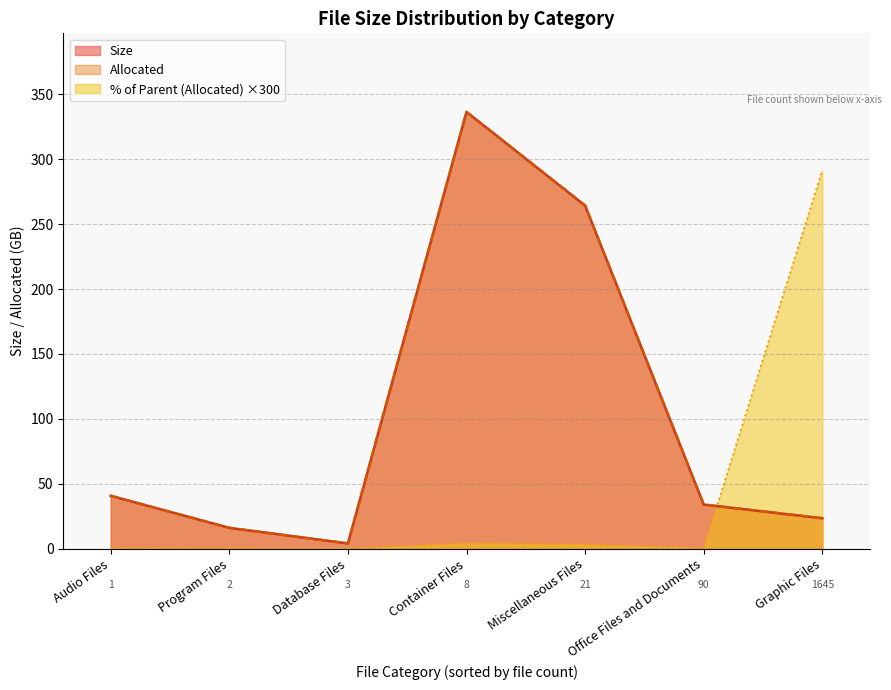

At which category does % of Parent (Allocated) reach its first local valley?

Database Files